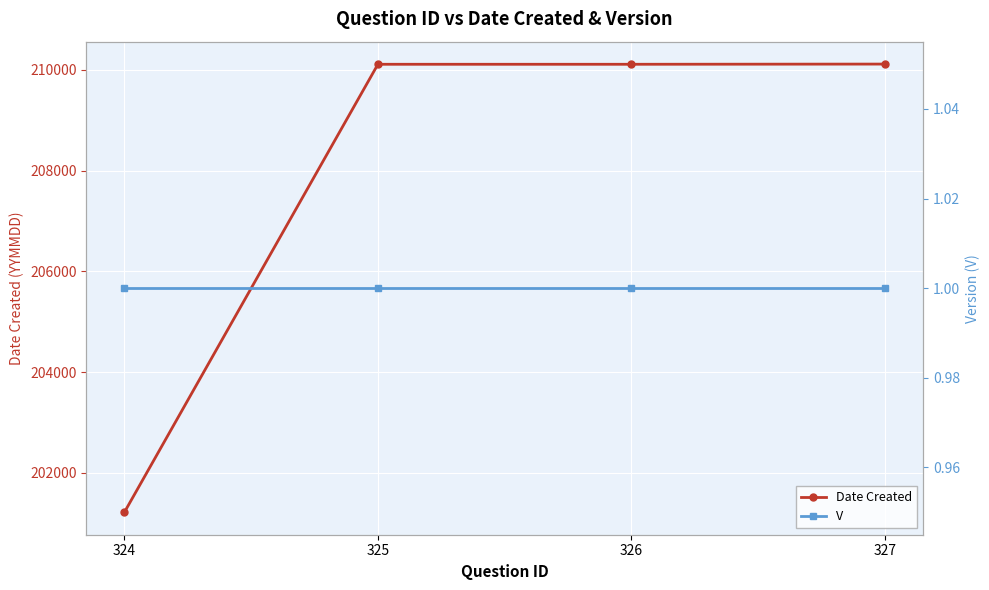

What is the difference between the Date Created values at 326 and 327?

4